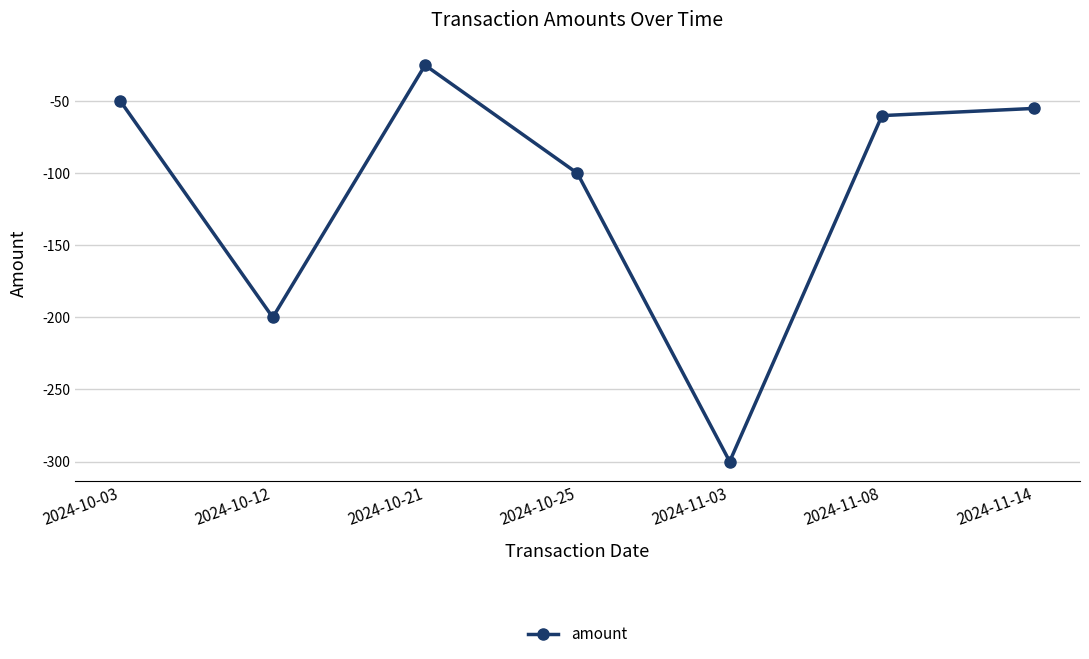

Does the chart display data point markers on the line(s)?

Yes